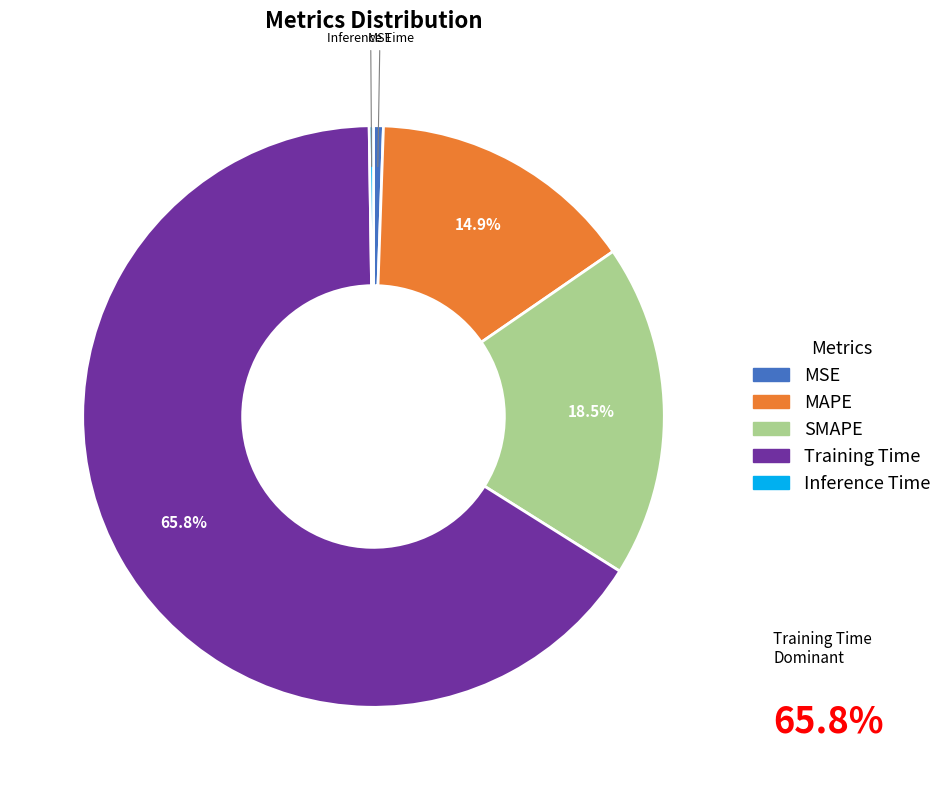

Does MAPE account for over 50% of the chart?

No